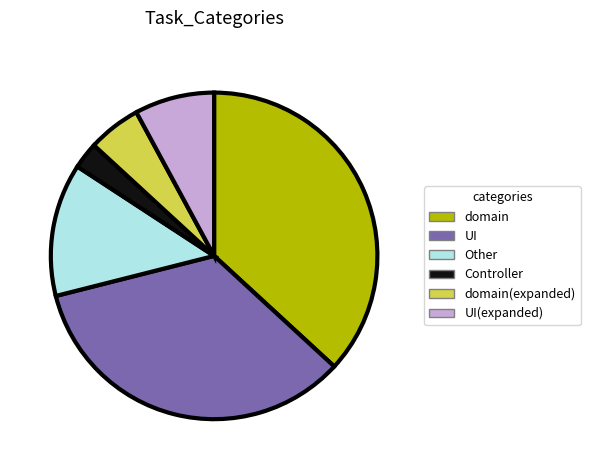

Is there any slice that represents more than half of the pie?

No